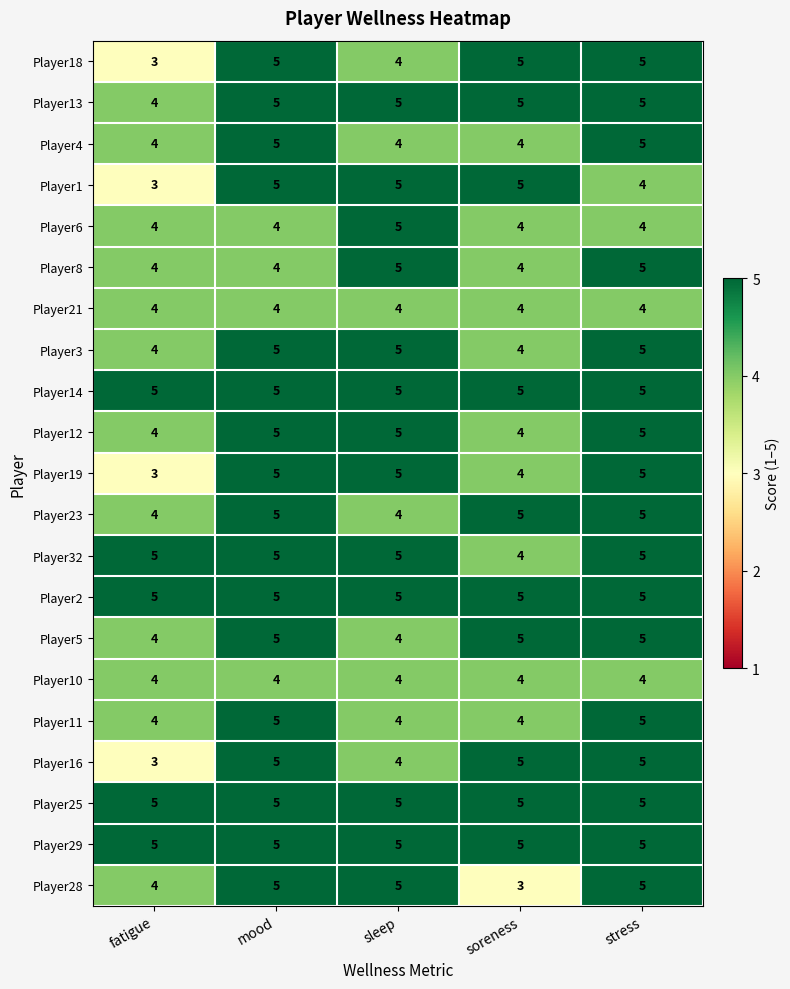

What is the maximum value shown in the chart?

5